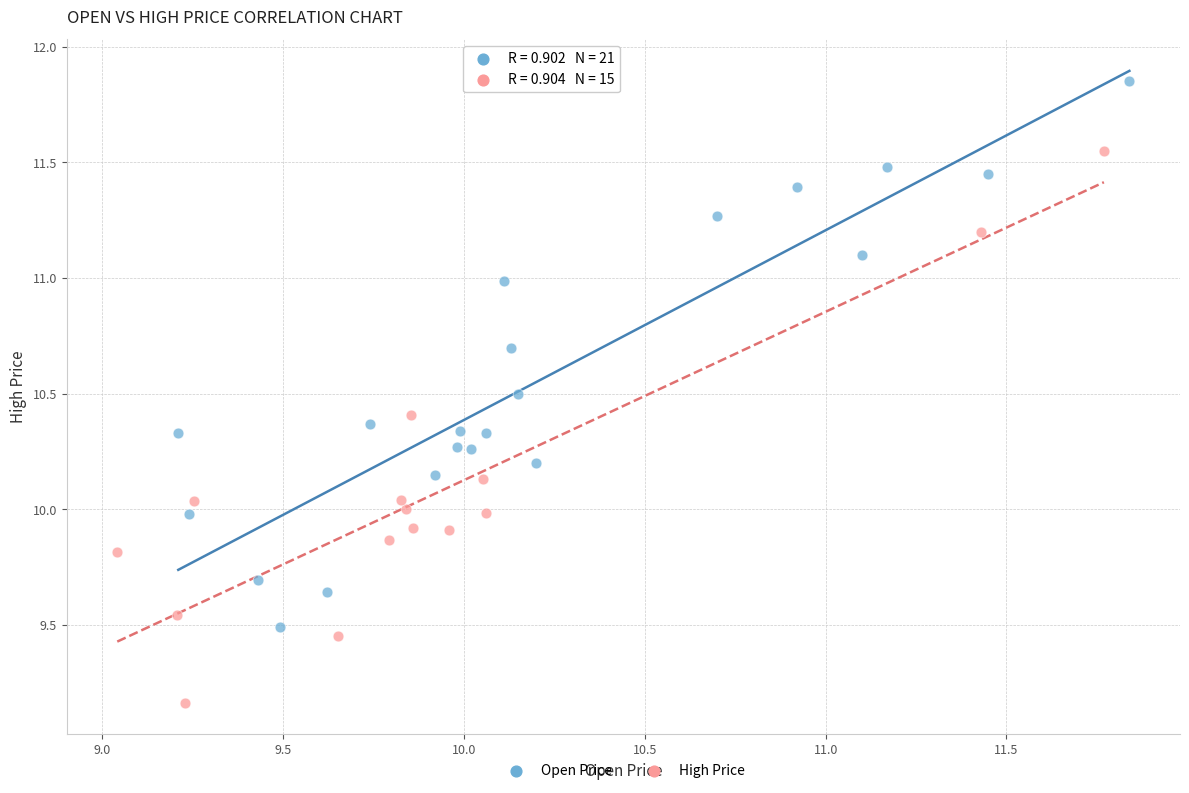

Which series contains the lowest Y value?

High Price